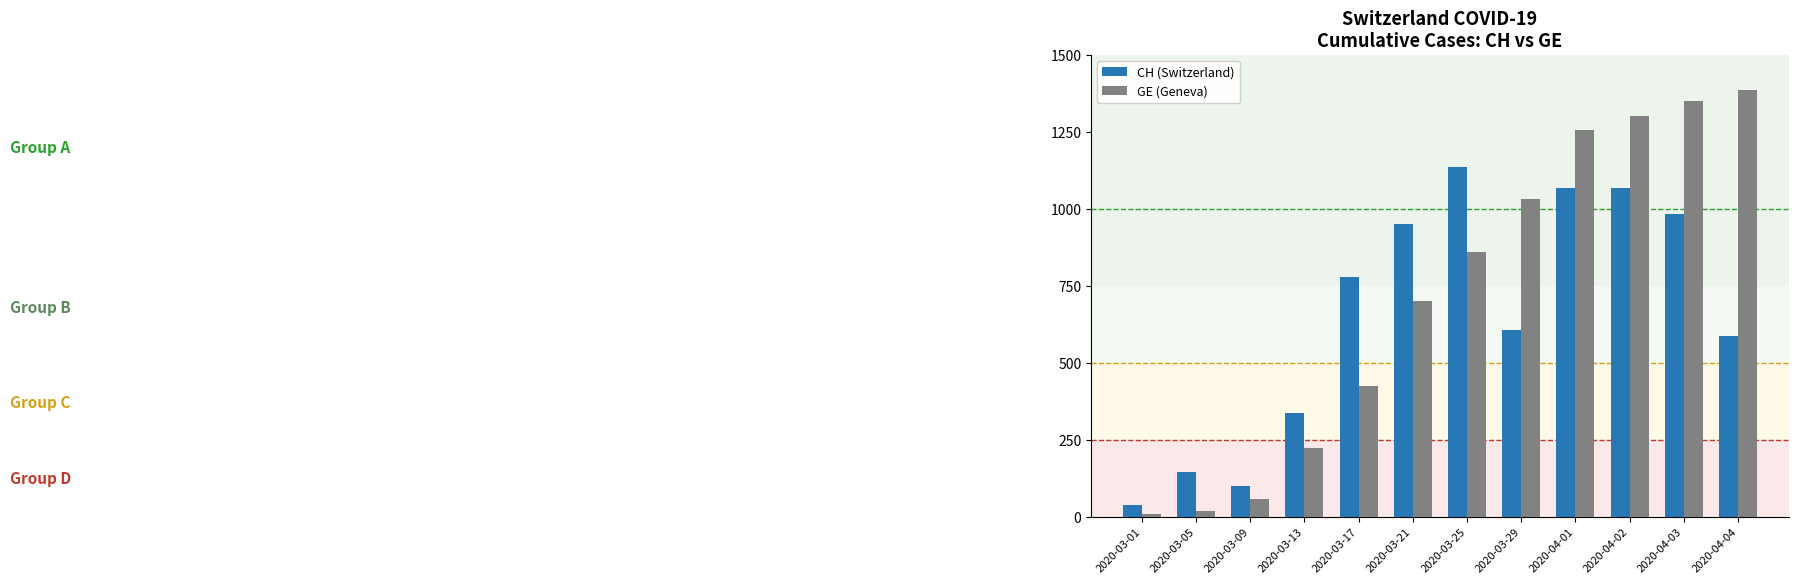

Which series changed the most between 2020-03-09 and 2020-03-21?

CH (Switzerland)